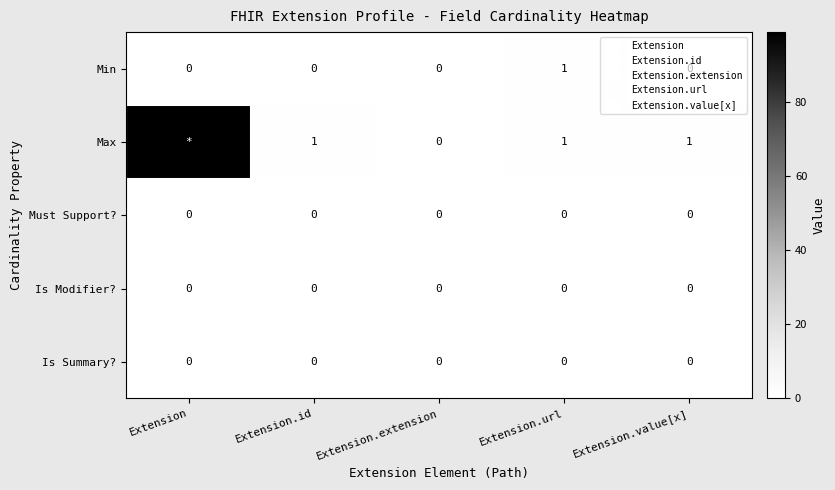

Which has a higher value, Extension.extension or Extension?

Extension.extension